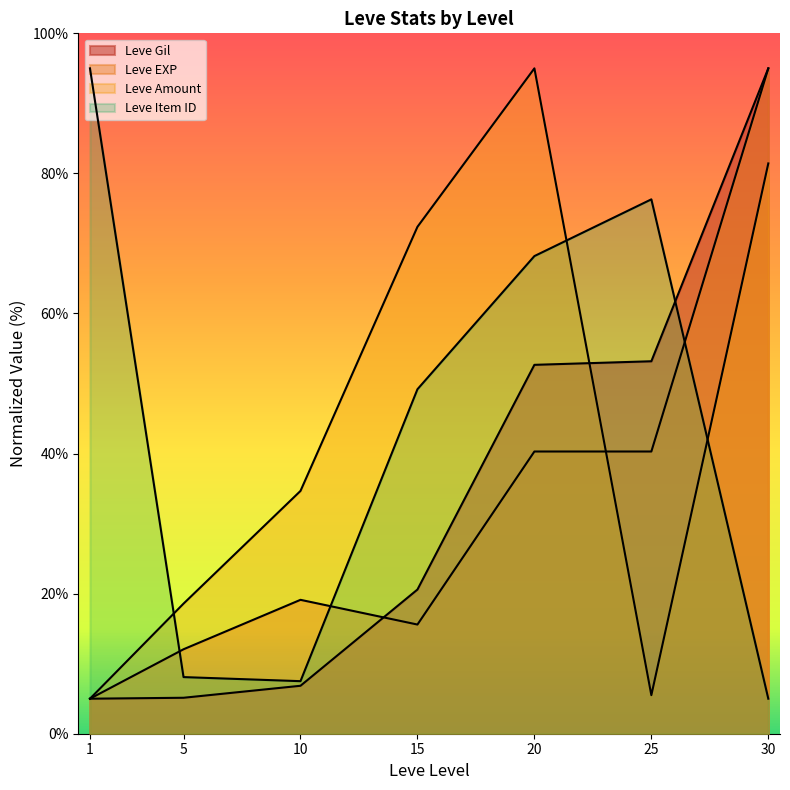

Where is Leve EXP nearest to the value 50?

20